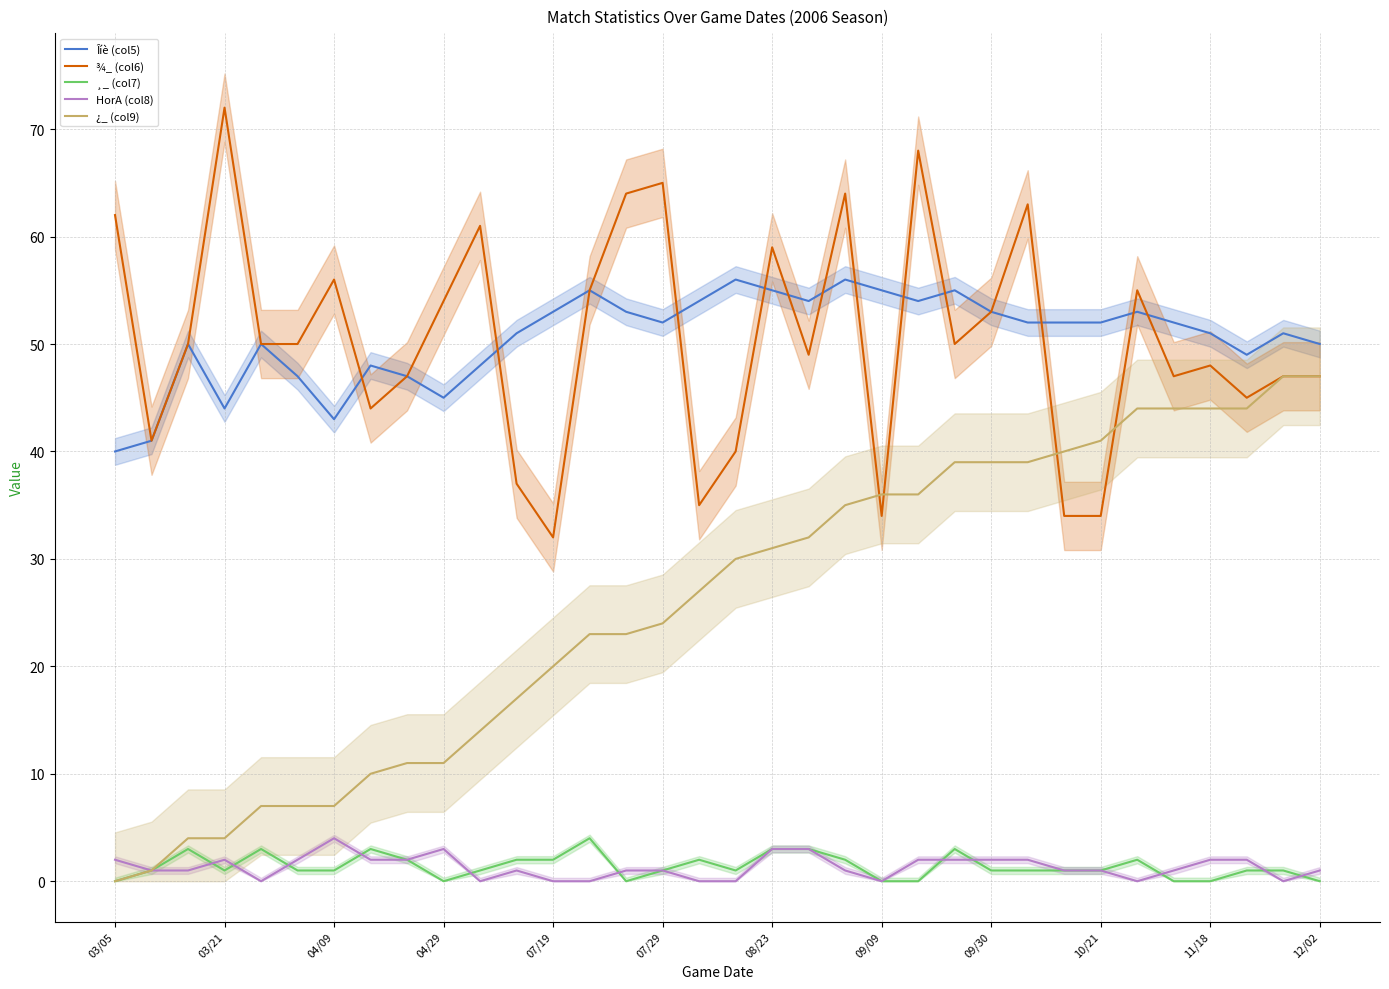

True or false: ¸_ (col7) and ¾_ (col6) cross at least once.

False